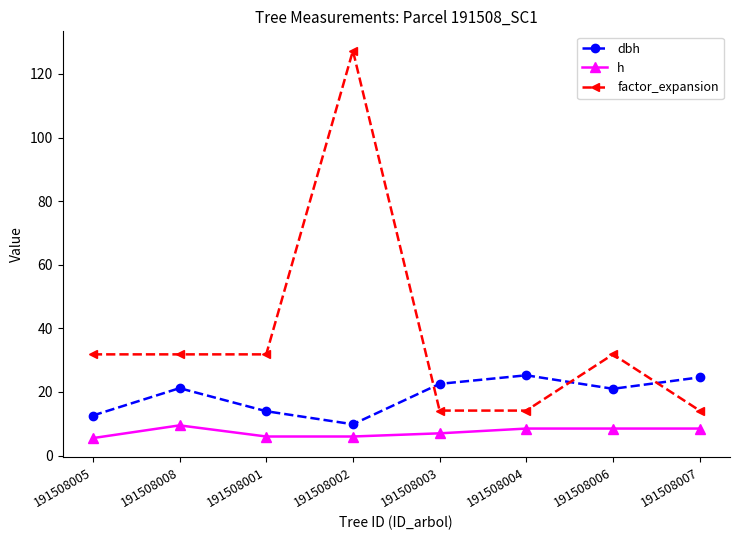

Where do factor_expansion and dbh first cross each other?

191508002 and 191508003